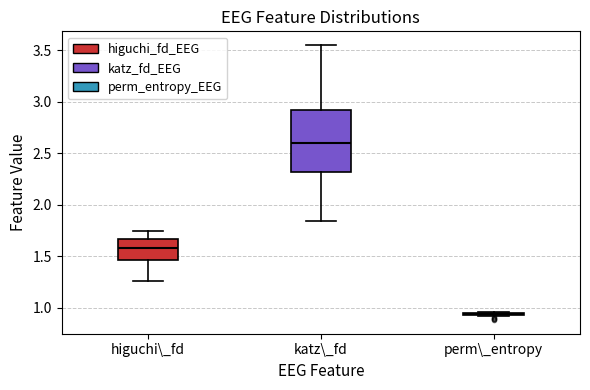

Where is the upper edge of the box for higuchi\_fd on the y-axis? The values are not printed on the chart, so give them approximately, as read against the axis.

1.65